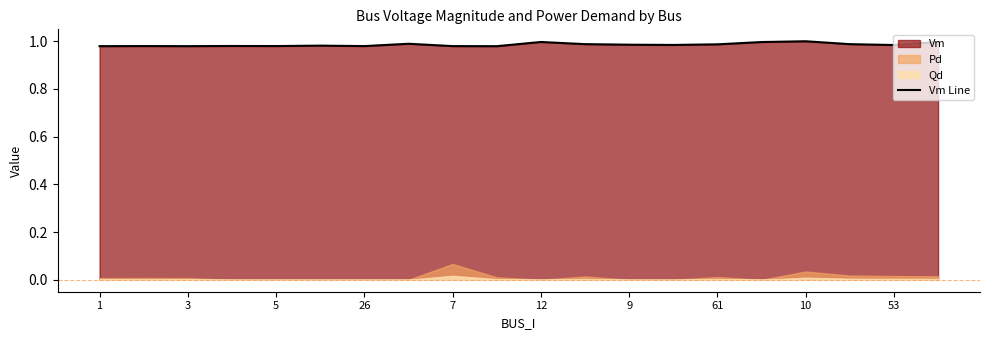

Is it true that the value at 1 is 1.0?

True